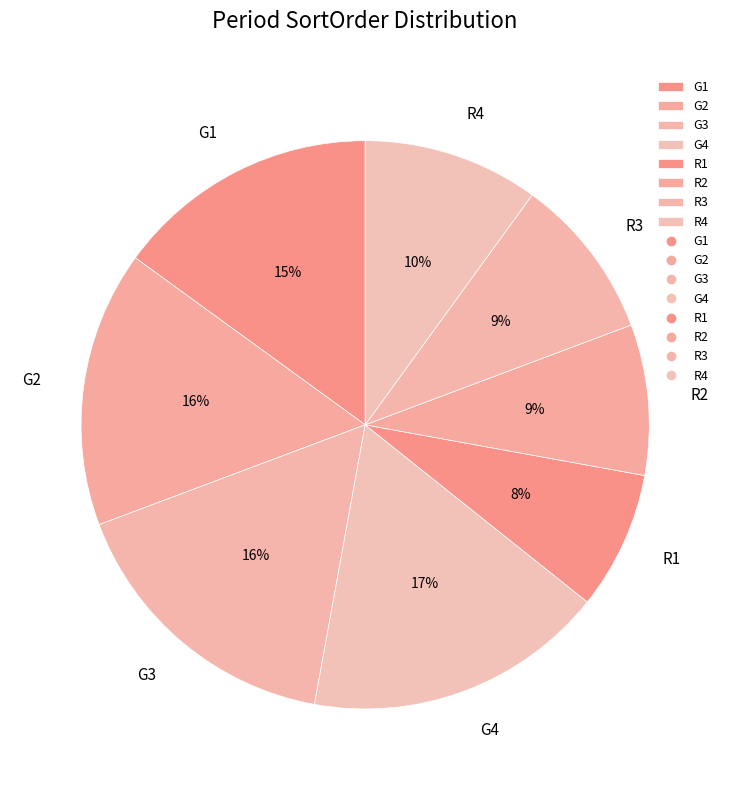

To the nearest percent, what percentage of the pie is G2?

16%